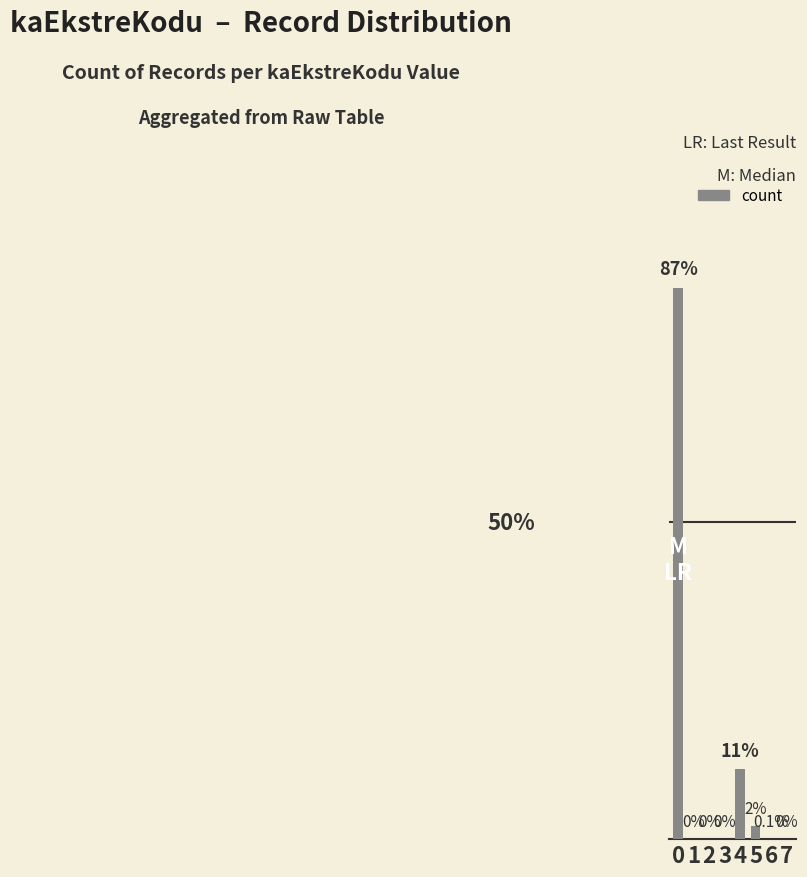

The value at 1 is 0. True or false?

True